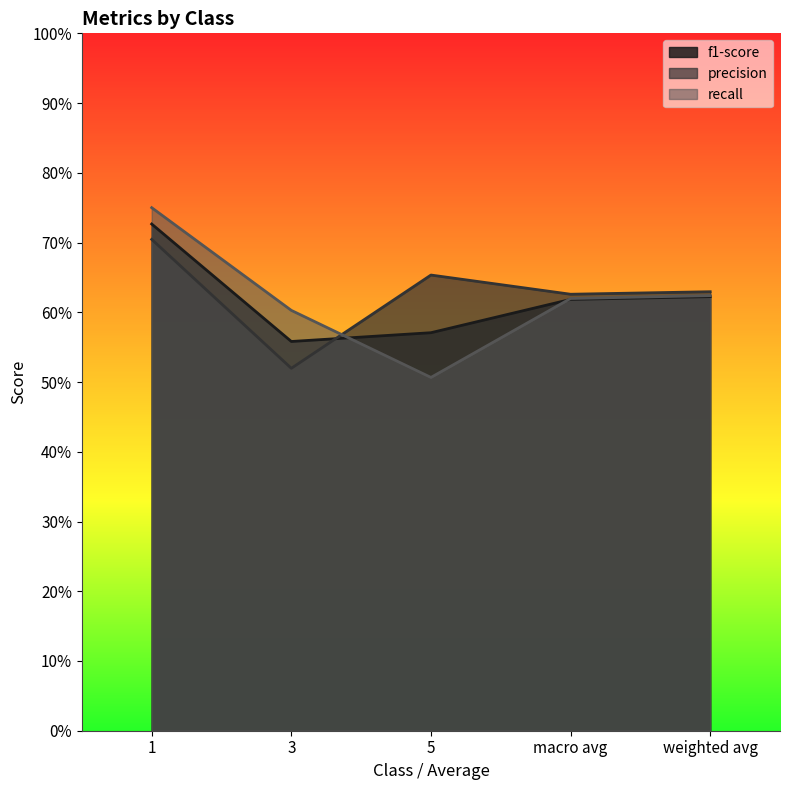

Reading left to right, extract all data points from this chart.

f1-score: 0.7	0.6	0.6	0.6	0.6
precision: 0.7	0.5	0.7	0.6	0.6
recall: 0.8	0.6	0.5	0.6	0.6